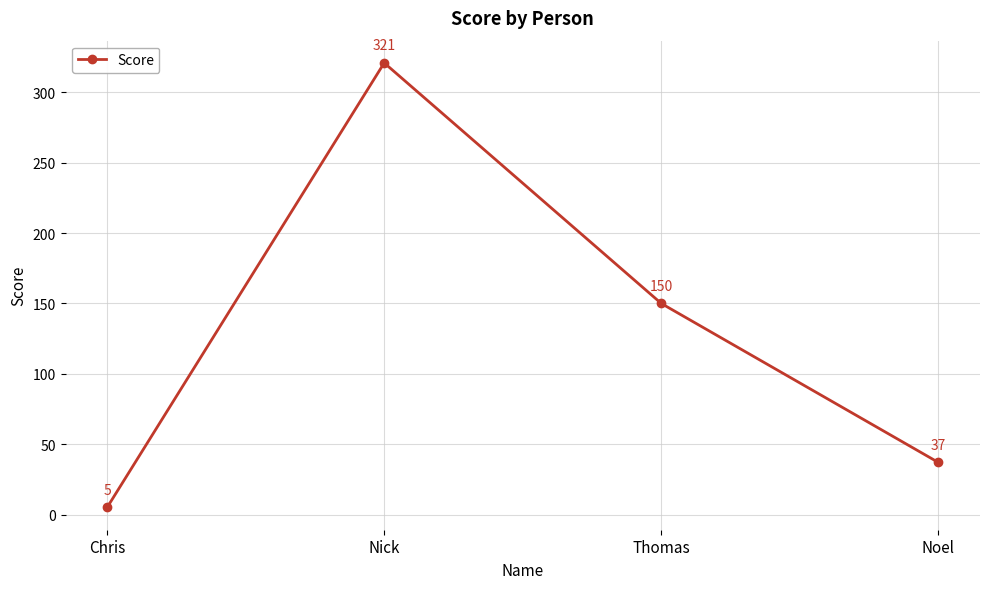

Count the values in the range 37 to 321.

3